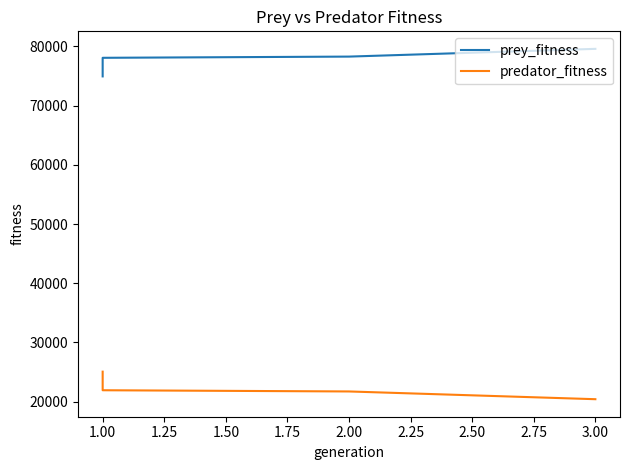

At how many categories does at least one series exceed 47102?

4